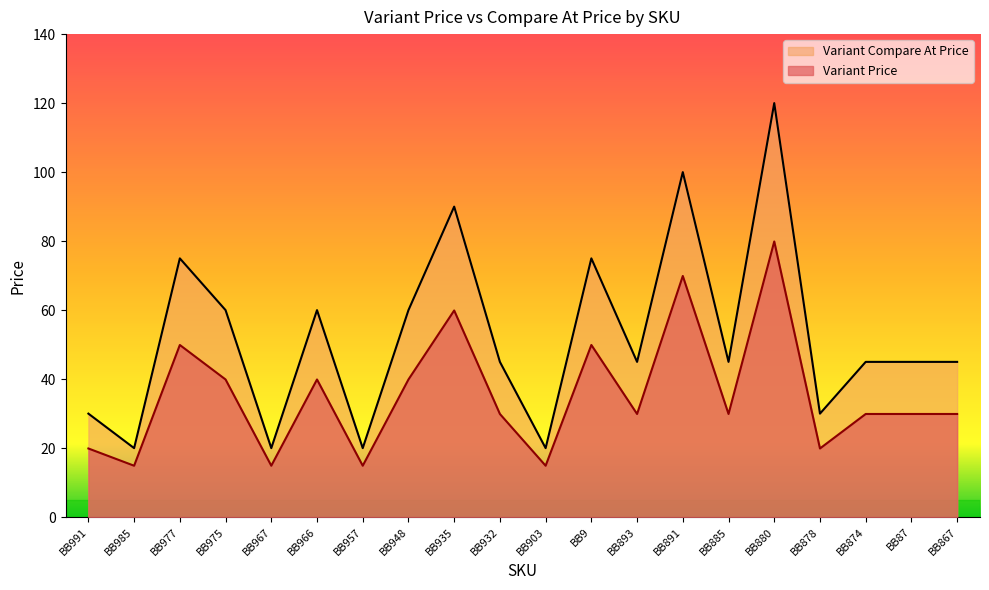

What is the difference between the maximum and minimum values in the Variant Price series?

65.0